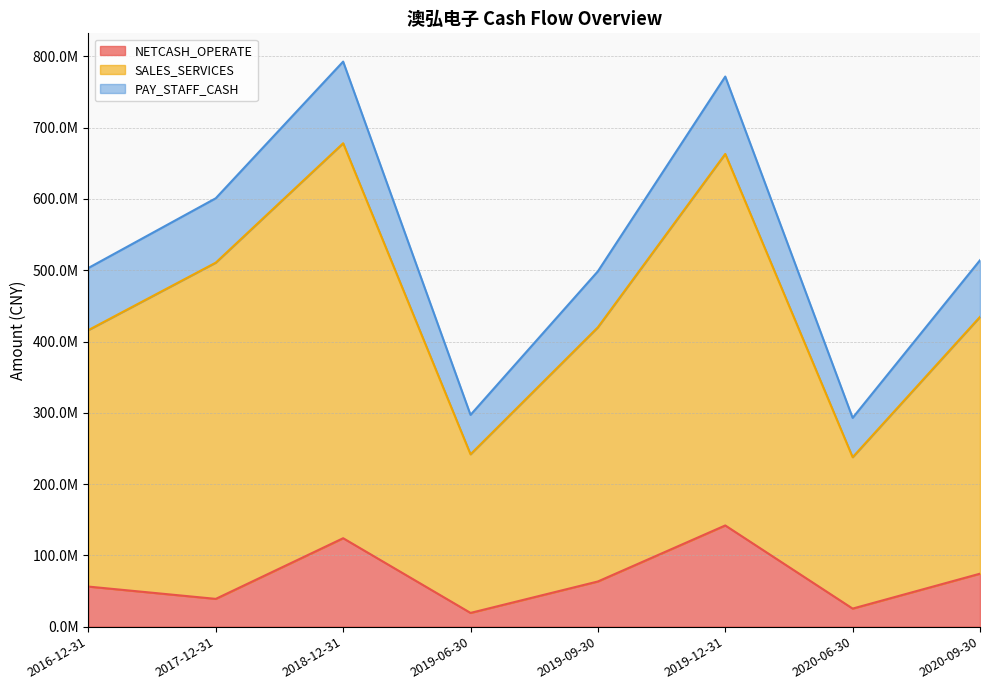

Which series has the largest total across all categories?

SALES_SERVICES